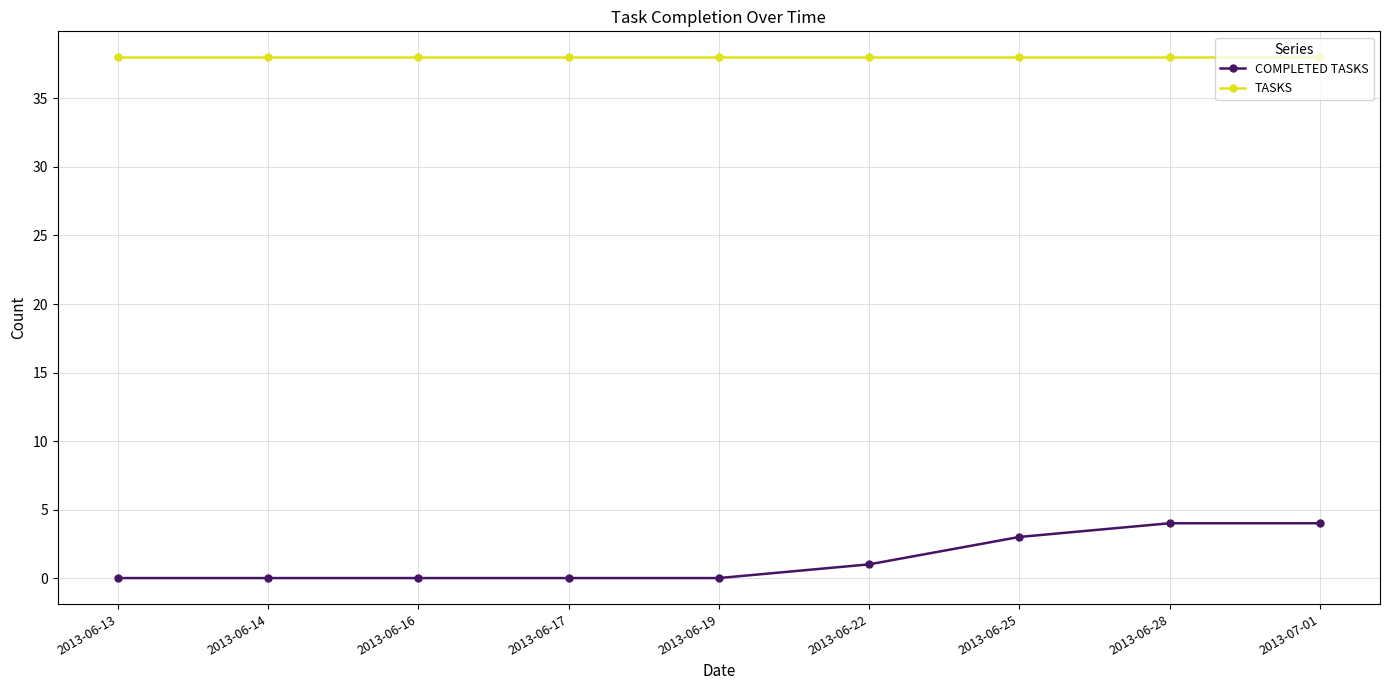

Reading left to right, transcribe all the data shown in this chart.

COMPLETED TASKS: 2013-06-13=0	2013-06-14=0	2013-06-16=0	2013-06-17=0	2013-06-19=0	2013-06-22=1	2013-06-25=3	2013-06-28=4	2013-07-01=4
TASKS: 2013-06-13=38	2013-06-14=38	2013-06-16=38	2013-06-17=38	2013-06-19=38	2013-06-22=38	2013-06-25=38	2013-06-28=38	2013-07-01=38